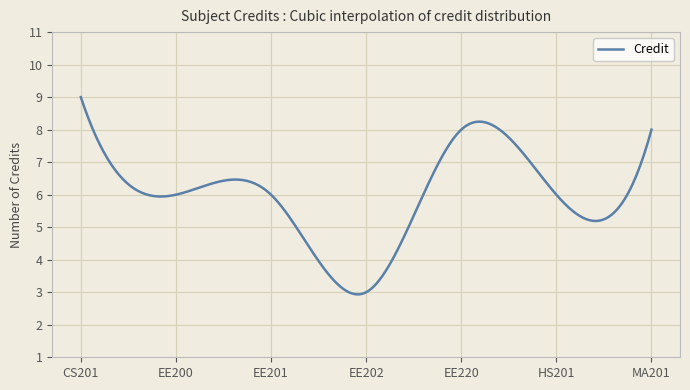

What is the difference between the maximum and minimum values?

6.1